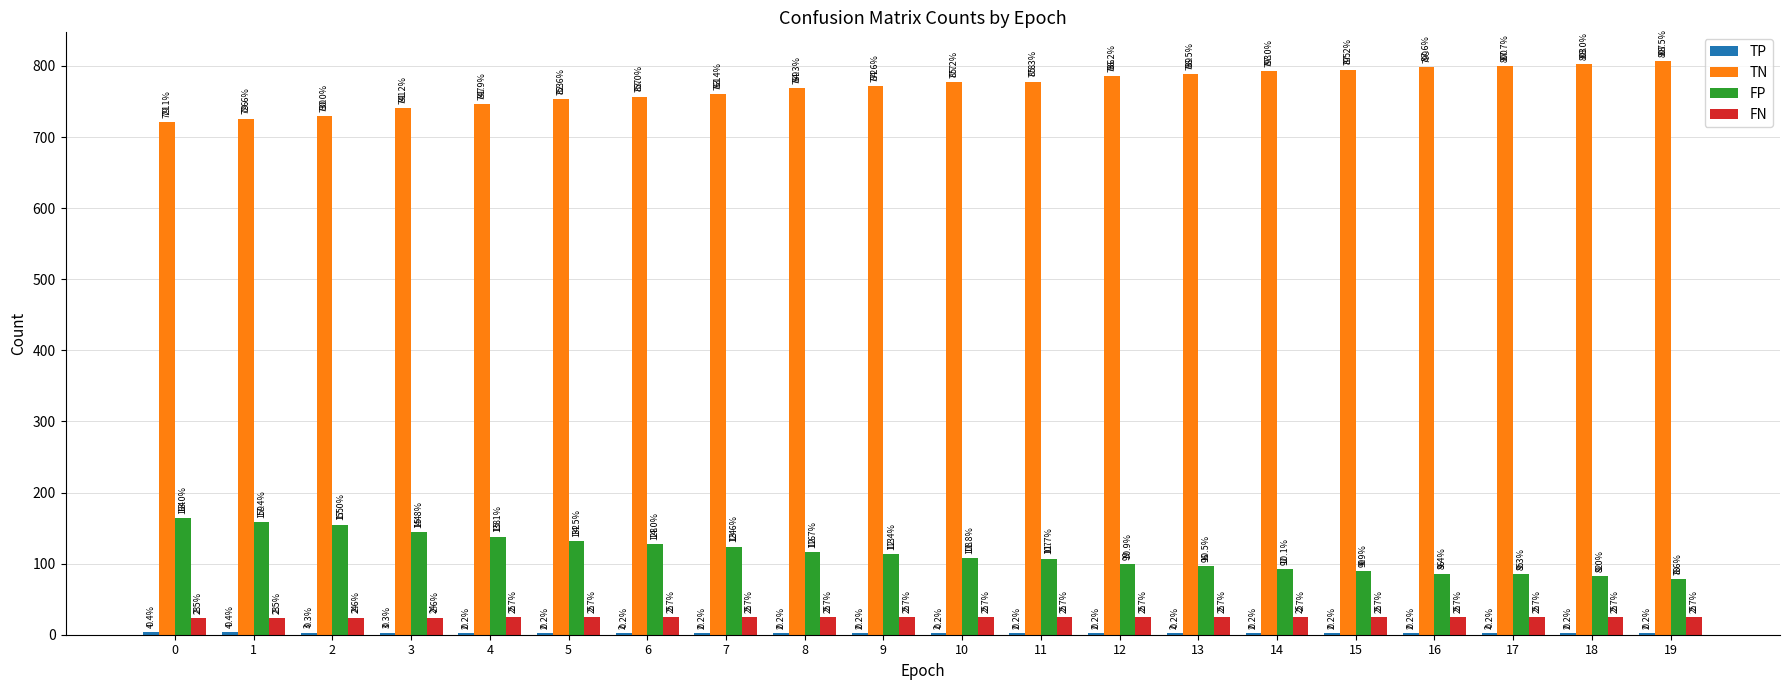

At which label is FP closest to 121?

7